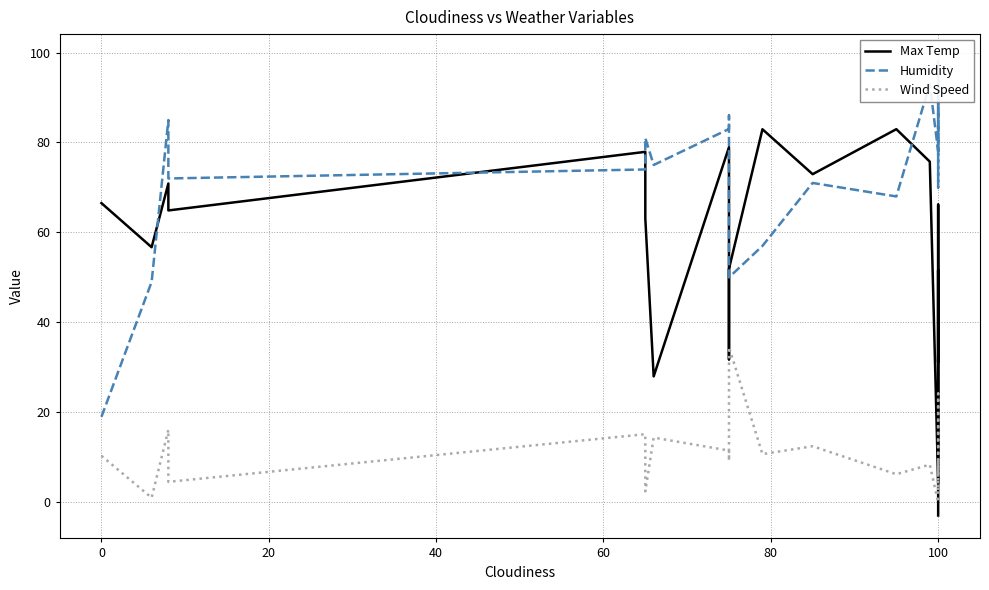

How many interior local peaks does the Max Temp series have?

7